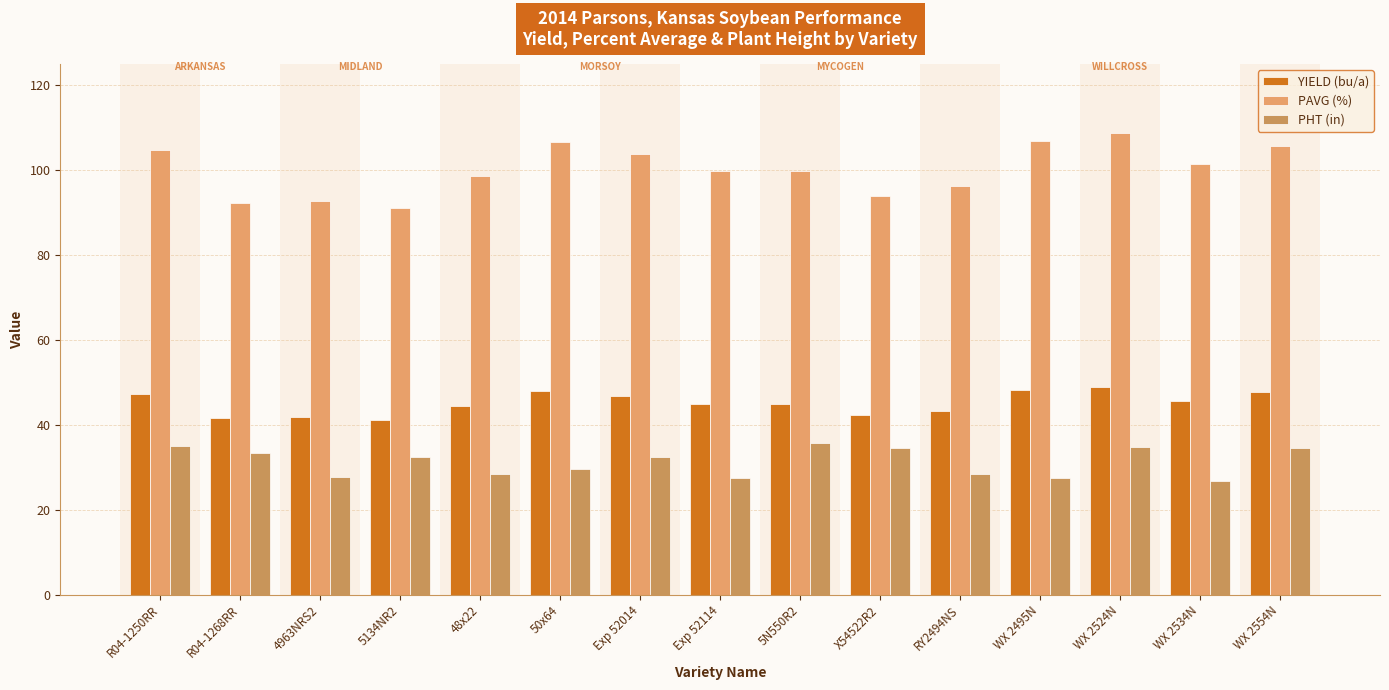

How many series are shown in this chart?

3